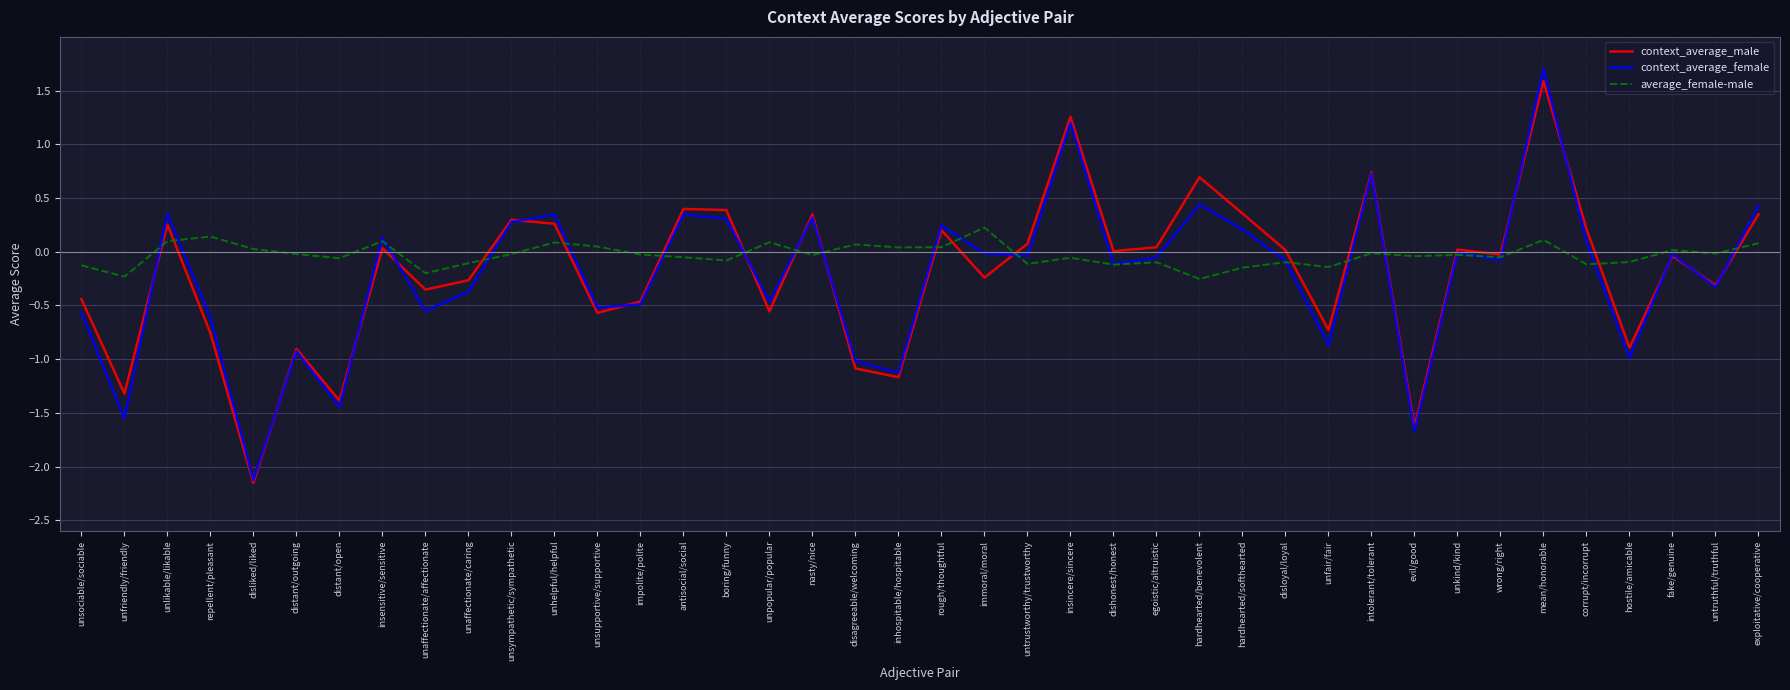

Which series ends up on top after the final intersection of context_average_male and average_female-male?

context_average_male